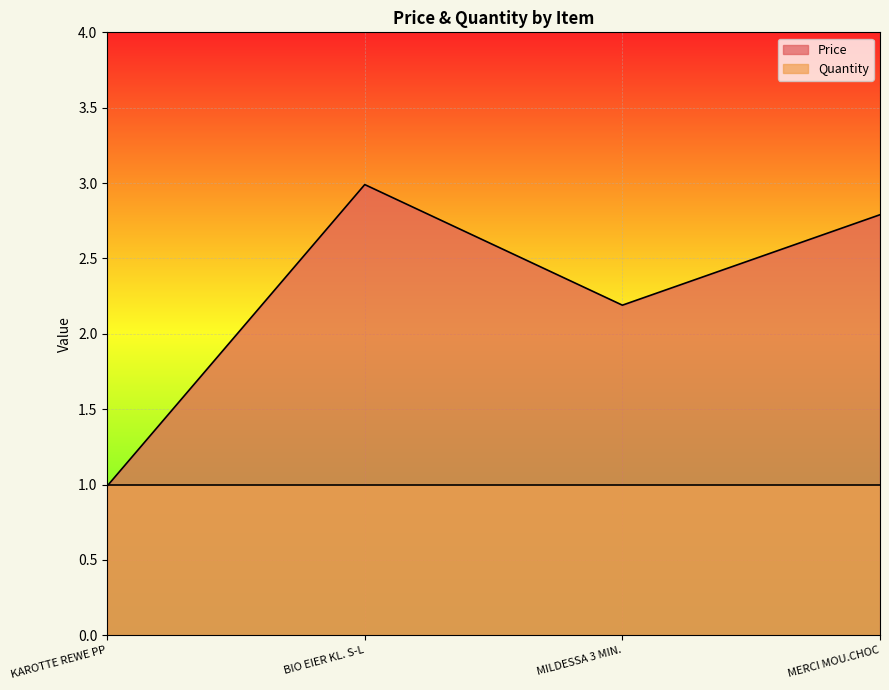

The value at KAROTTE REWE PP is 1.0. True or false?

True